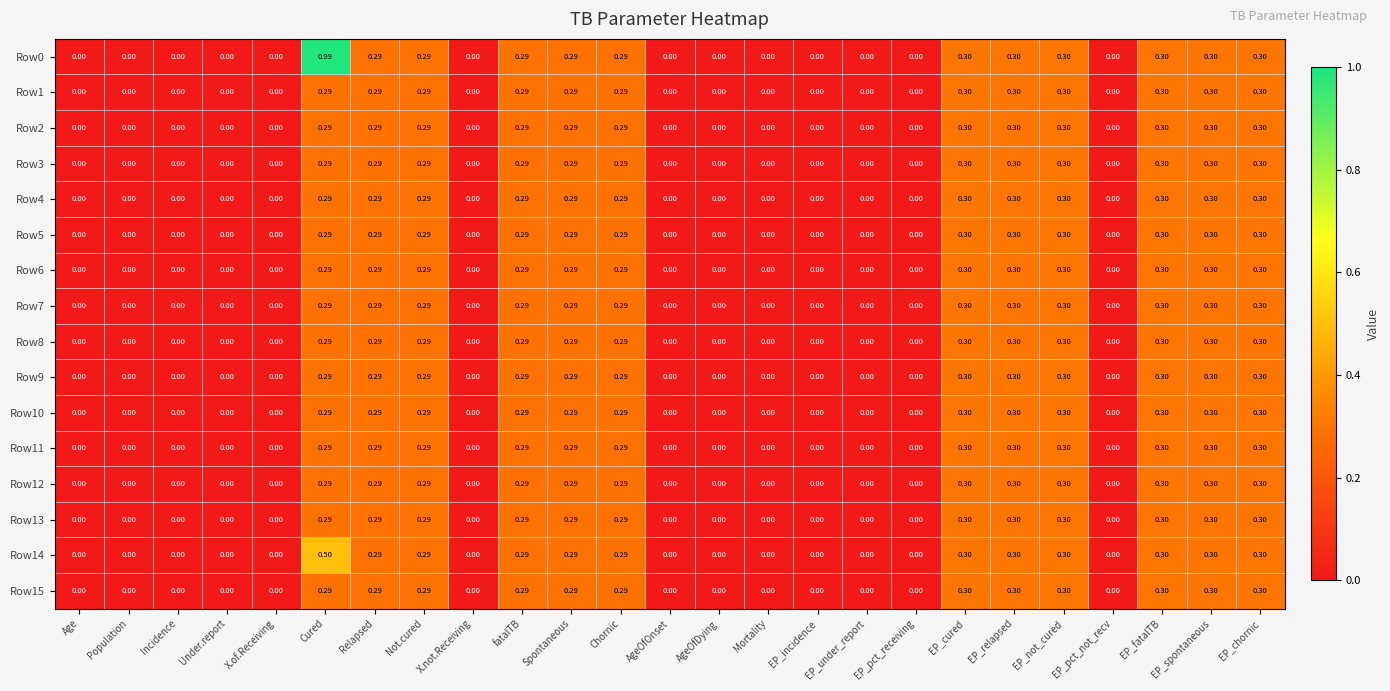

At which category does the chart reach its peak across all series?

Cured